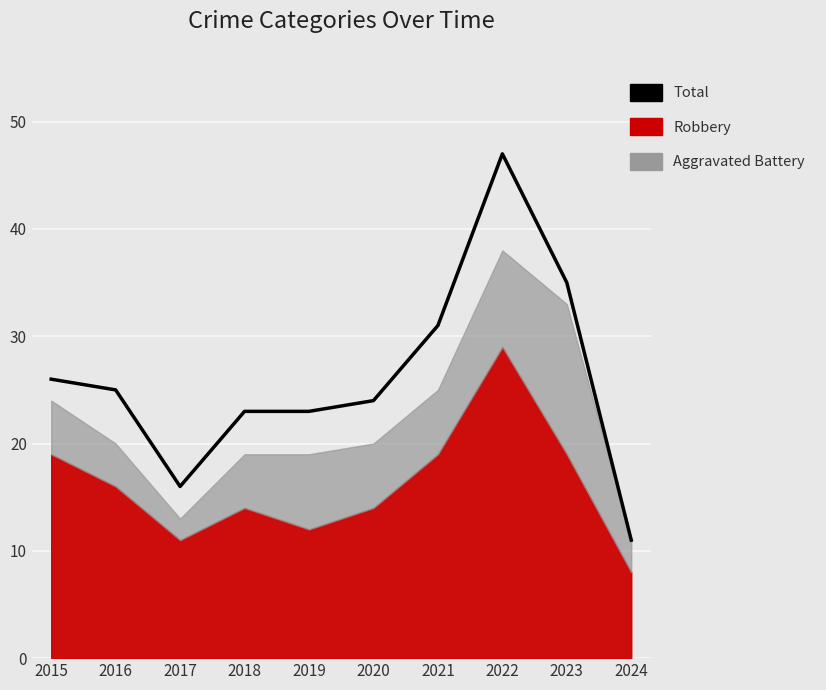

List the labels in order of value, smallest first.

2024, 2017, 2018, 2019, 2020, 2016, 2015, 2021, 2023, 2022